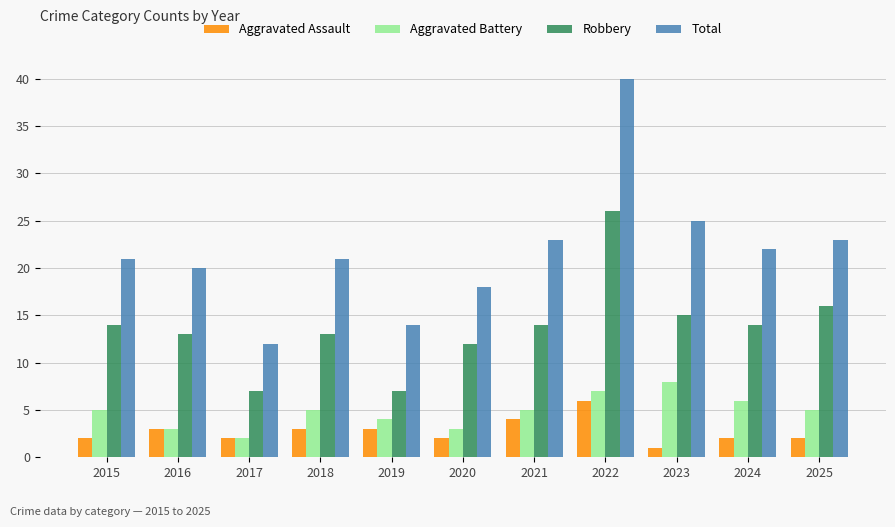

What is the difference between the second highest and second lowest values in the Total series?

11